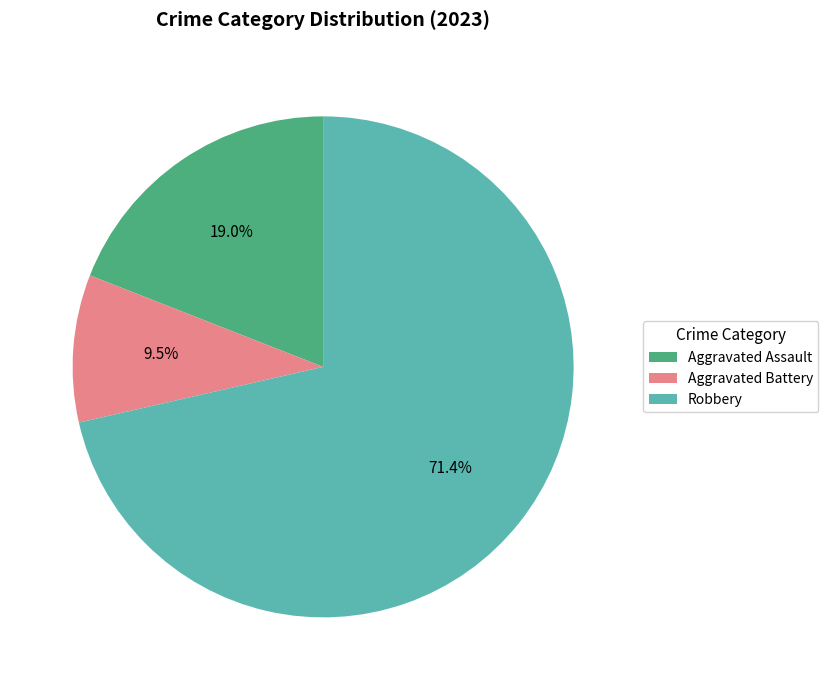

To the nearest percent, what percentage of the pie is Robbery?

71%